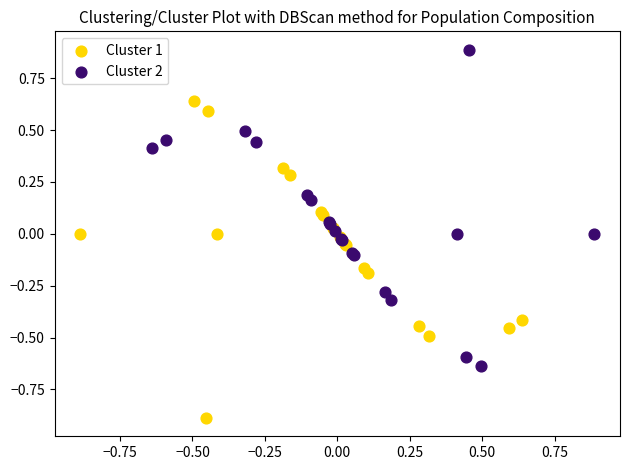

Which series reaches the minimum Y coordinate?

Cluster 1